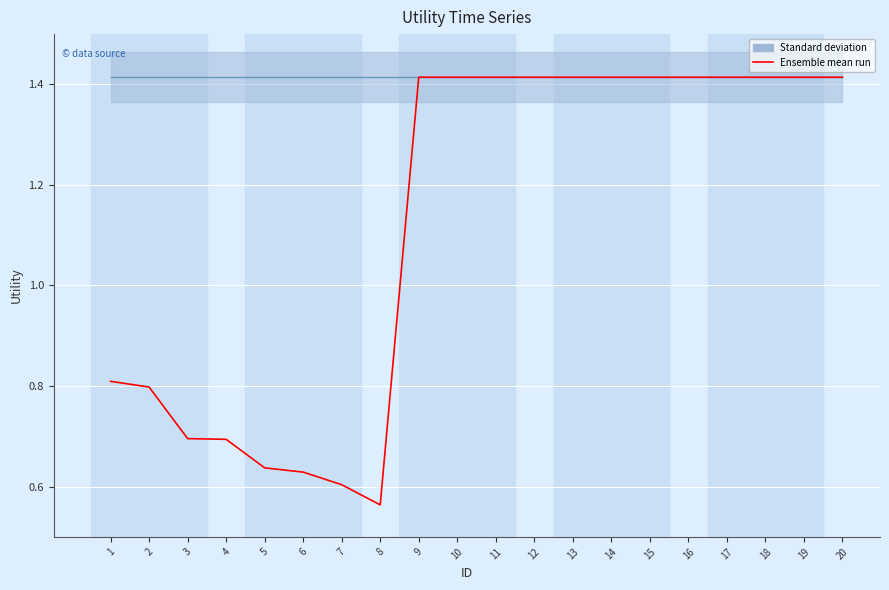

List the labels in order of value, largest first.

9, 10, 11, 12, 13, 14, 15, 16, 17, 18, 19, 20, 1, 2, 3, 4, 5, 6, 7, 8